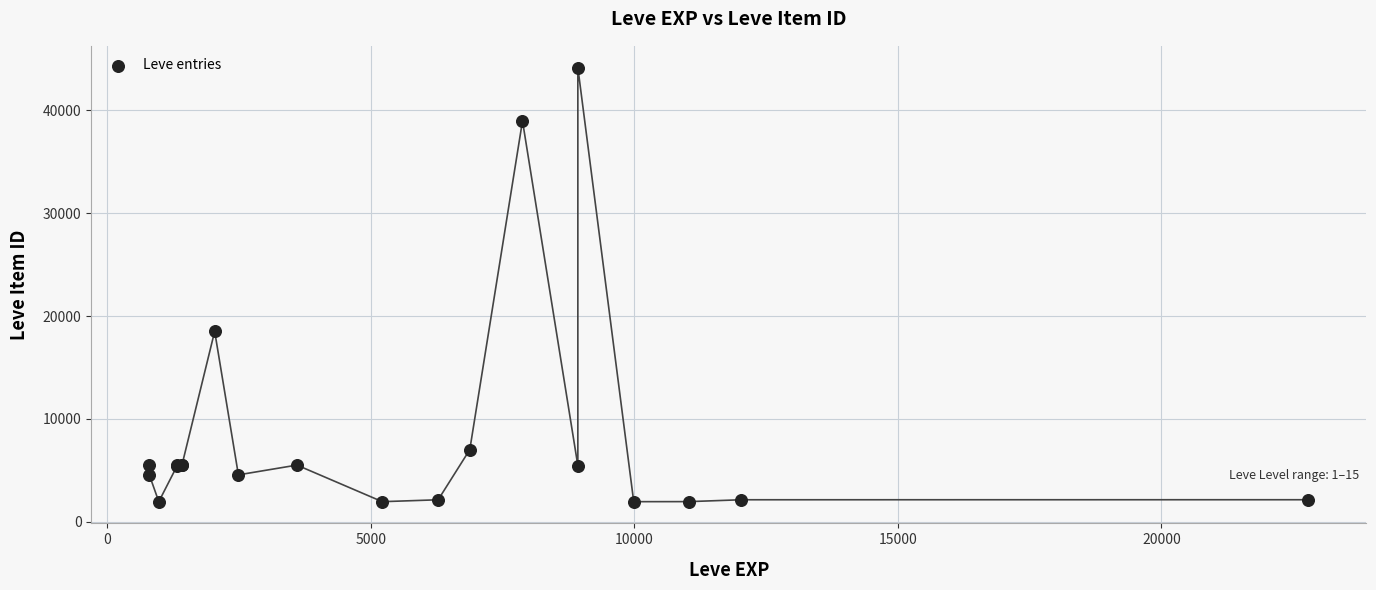

What Y value in the scatter plot is closest to 23052?

18511